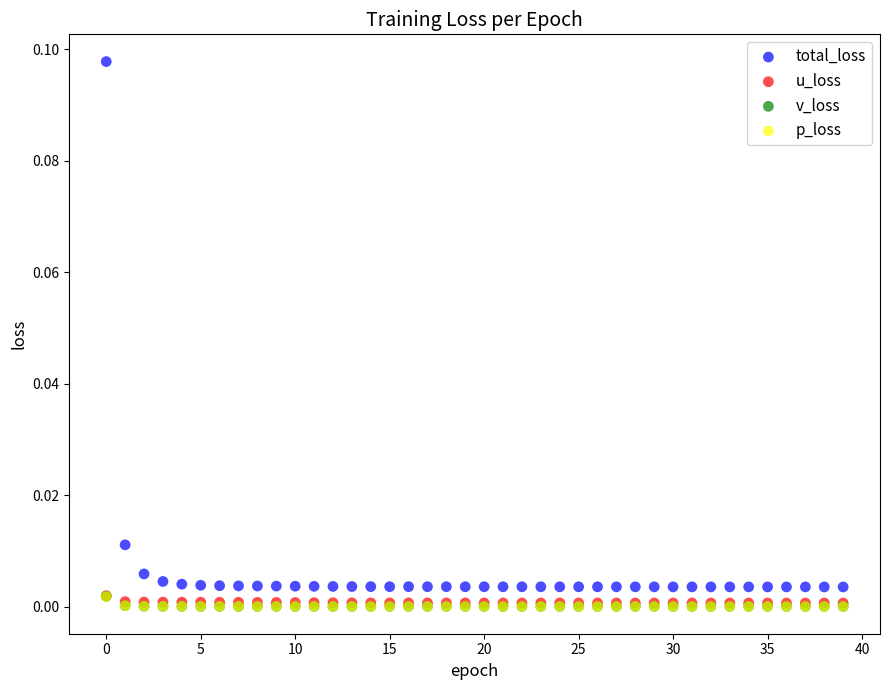

Which series contains the highest Y value?

total_loss